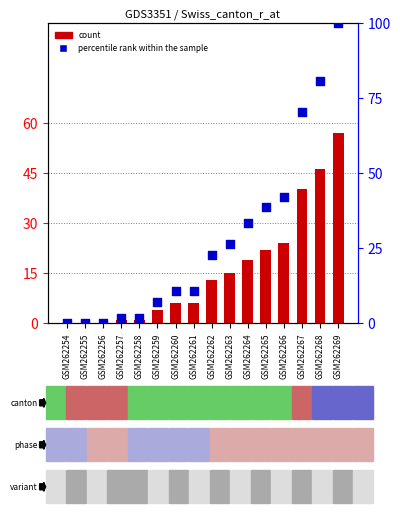

At which category is the sum across all series the highest?

GSM262269